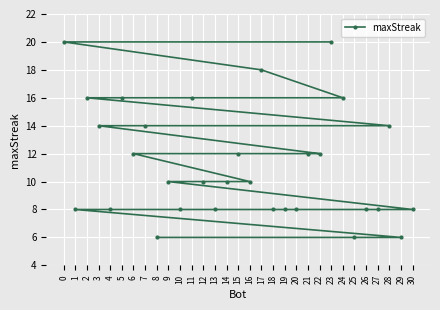

Count the values in the range 8 to 14.

21